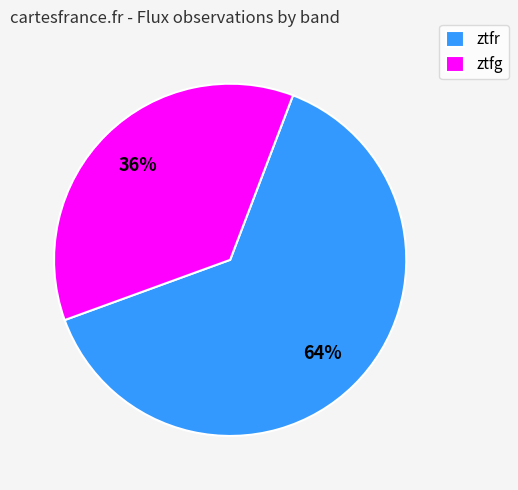

To the nearest percent, what is the average slice percentage?

50%